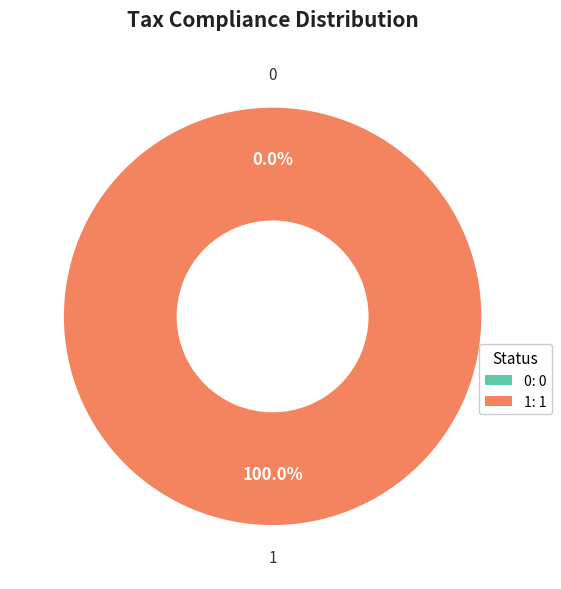

Is there any slice that represents more than half of the pie?

Yes